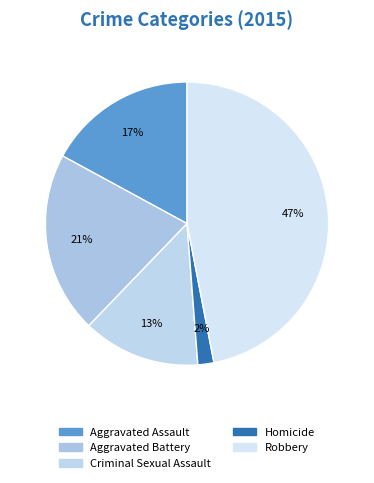

What percentage is NOT represented by Aggravated Assault?

82.9%